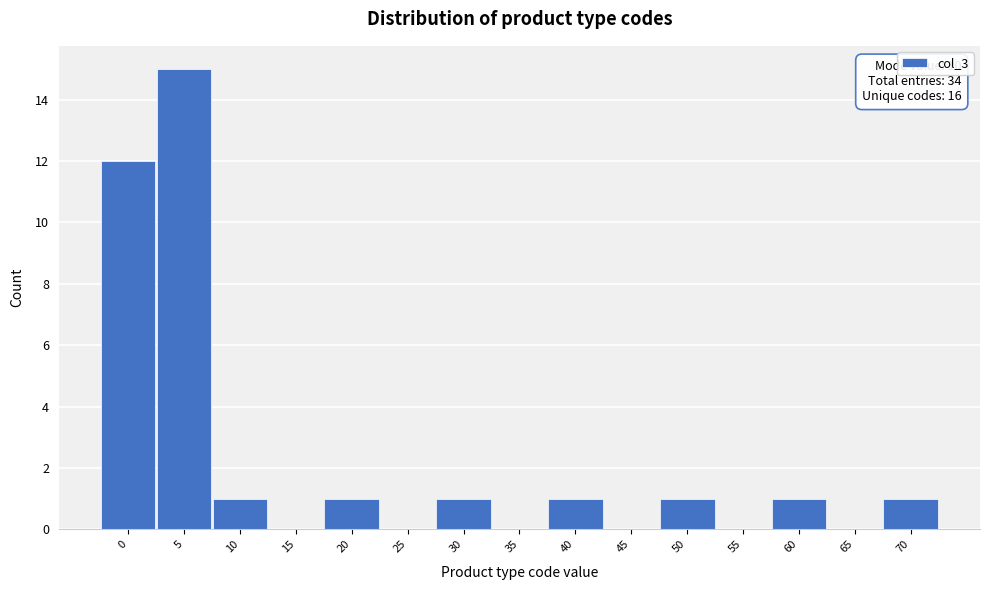

Reading right to left, what are all the values shown in this chart?

70=1	65=0	60=1	55=0	50=1	45=0	40=1	35=0	30=1	25=0	20=1	15=0	10=1	5=15	0=12